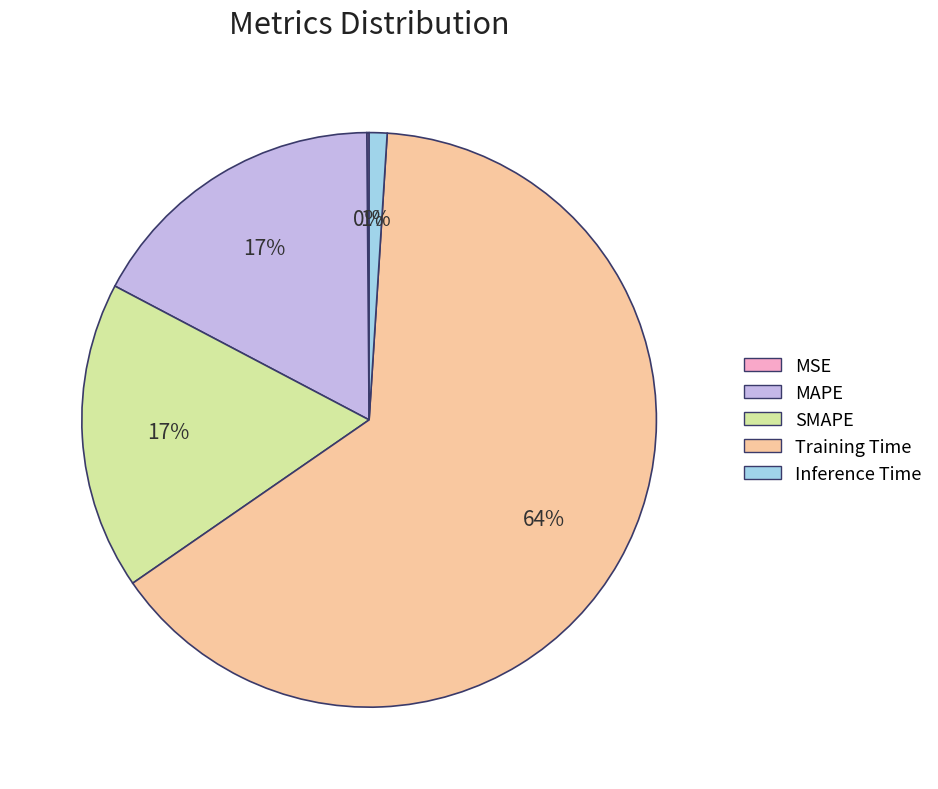

Which category has the biggest portion of the pie?

Training Time